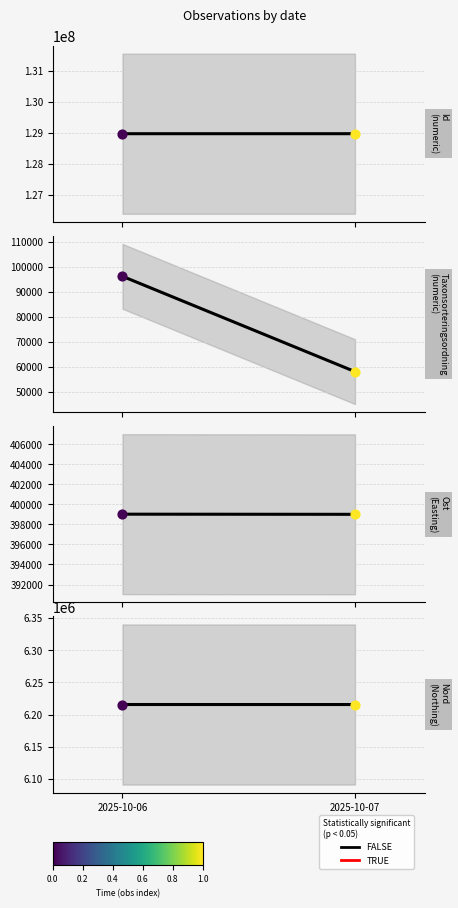

Between 2025-10-07 and 2025-10-06, which is larger?

2025-10-06